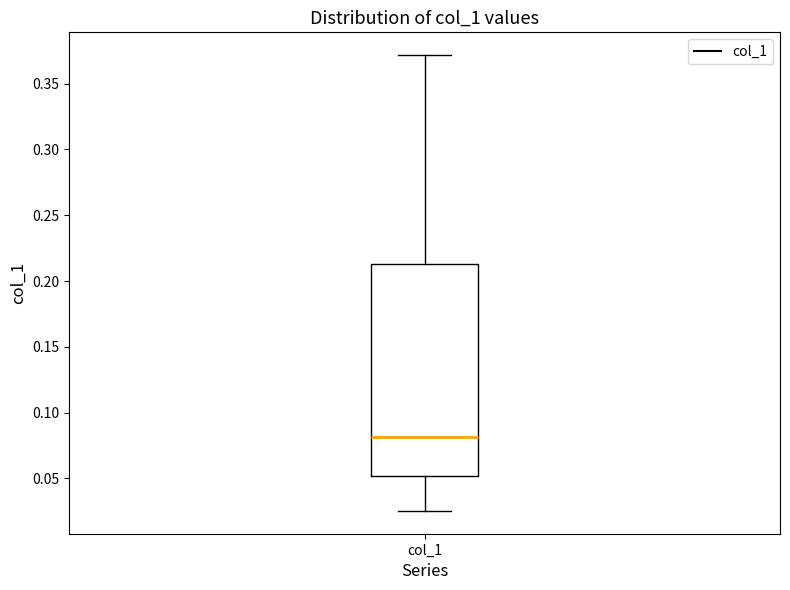

Where does the median line of the box for col_1 sit on the y-axis? The values are not printed on the chart, so give them approximately, as read against the axis.

0.080